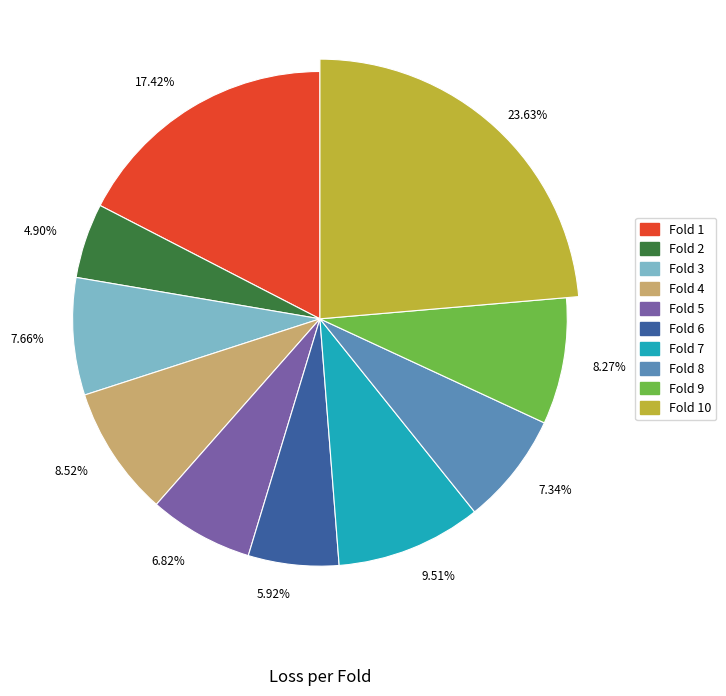

How much of the chart is everything except Fold 3?

92.3%